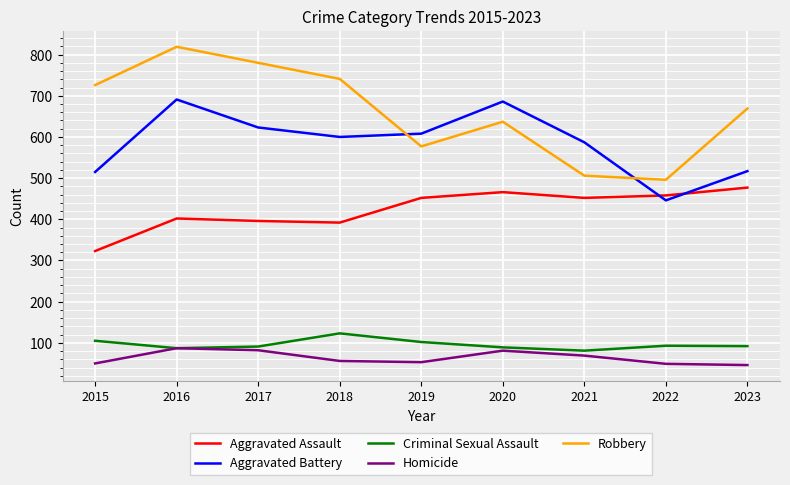

List the labels in order of Robbery value, largest first.

2016, 2017, 2018, 2015, 2023, 2020, 2019, 2021, 2022